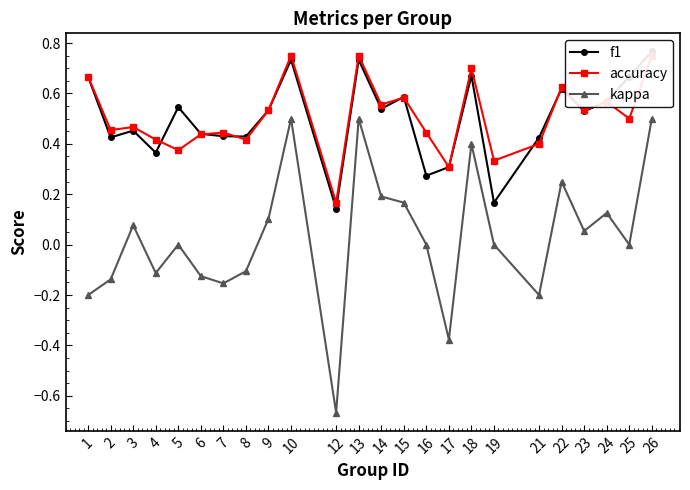

True or false: kappa has a value of 0.2 at 24.

False